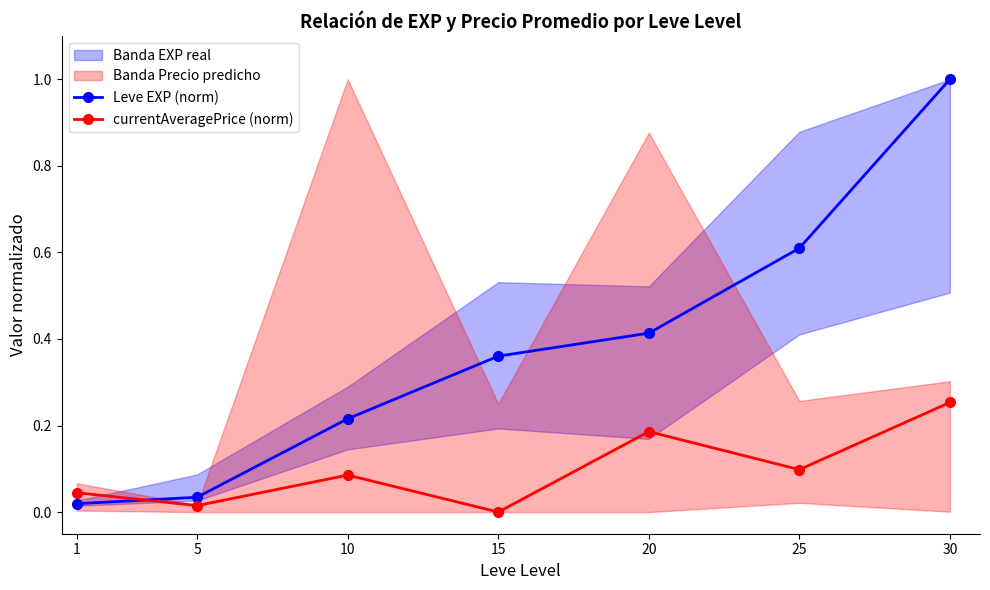

True or false: currentAveragePrice (norm) and Leve EXP (norm) cross at least once.

True